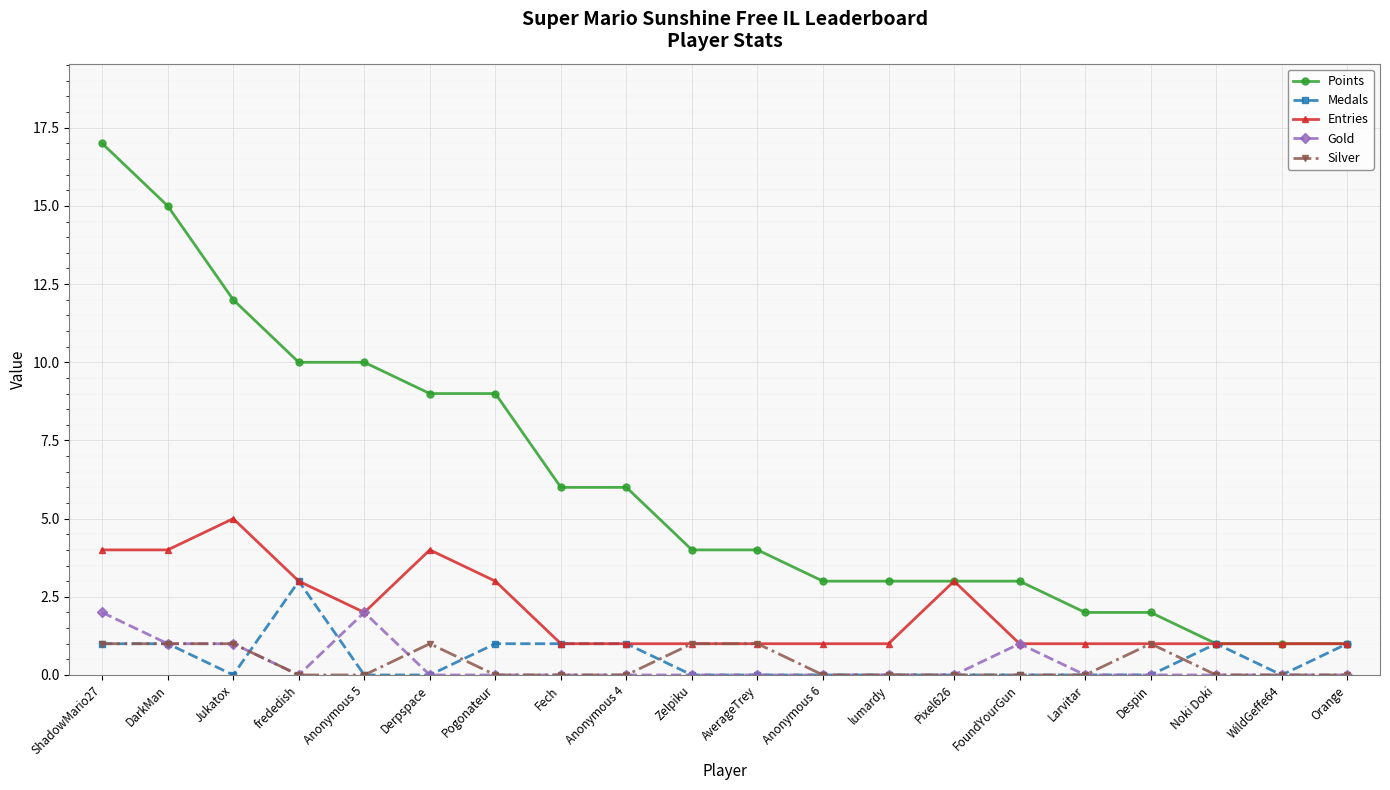

What is the label of the 6th point from the left?

Derpspace